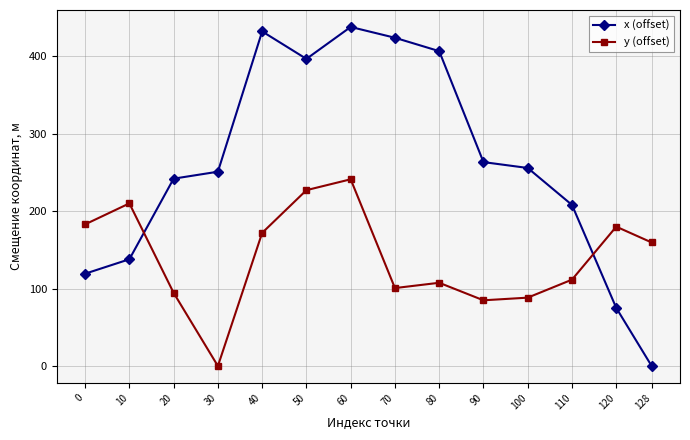

Which series ends up on top after the final intersection of y (offset) and x (offset)?

y (offset)